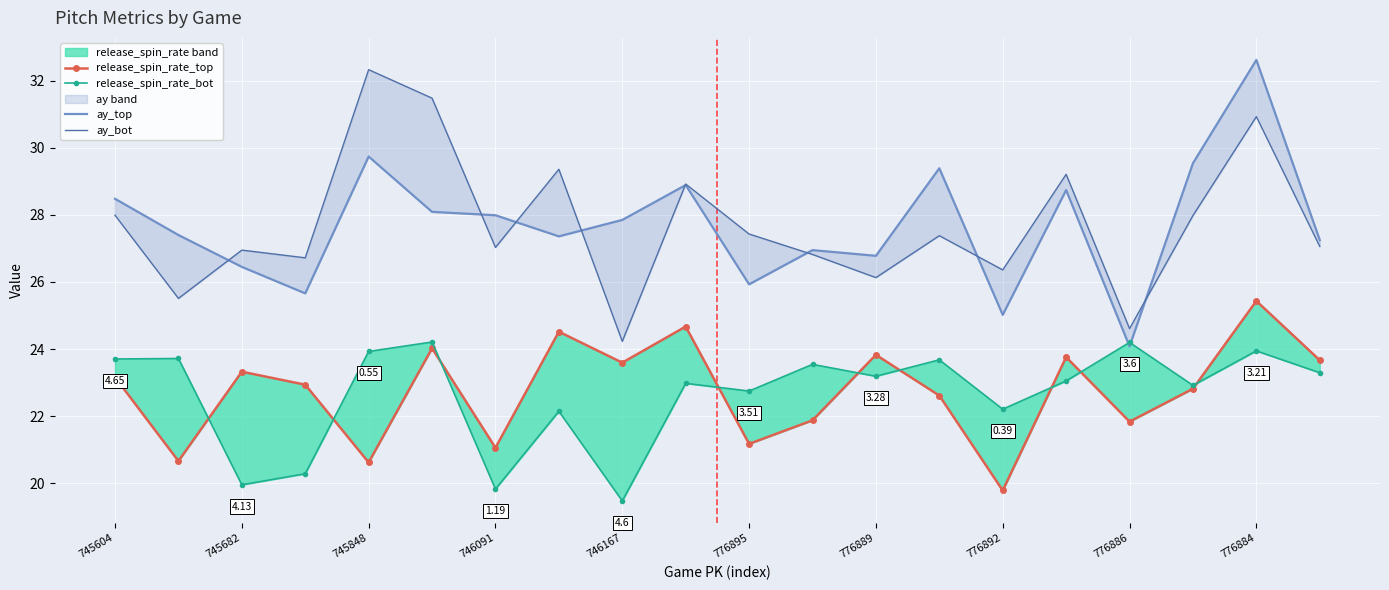

How many values in the ay_bot series exceed 27?

12